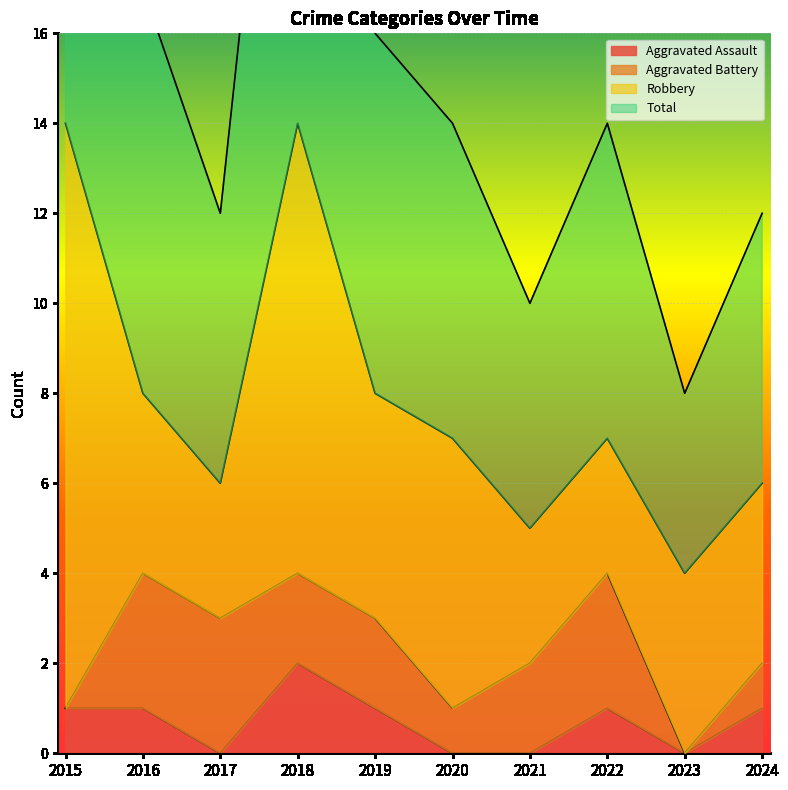

What is the difference between the second highest and minimum values in the Total series?

20